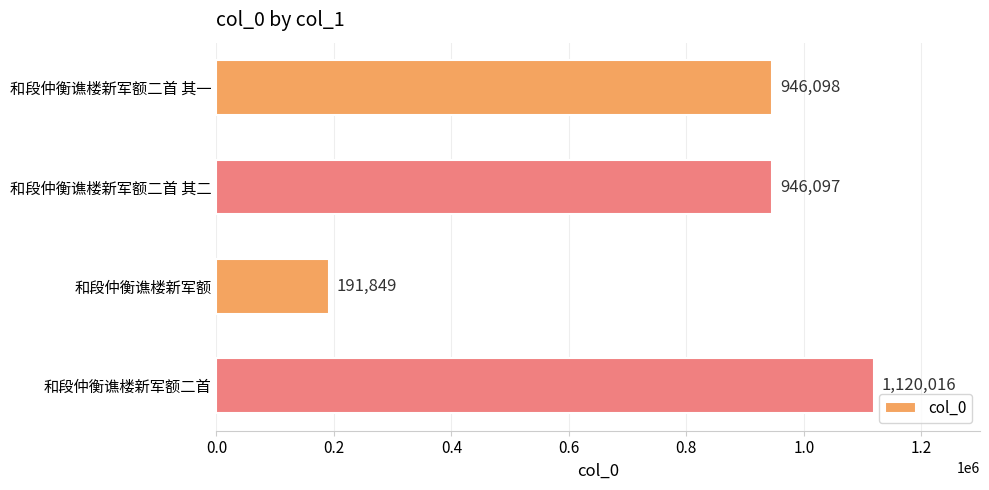

How many data points are less than 946098?

2